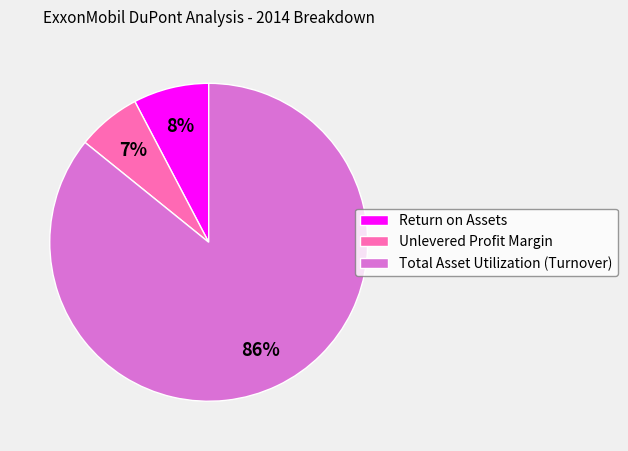

What is the smallest slice in the pie chart?

Unlevered Profit Margin